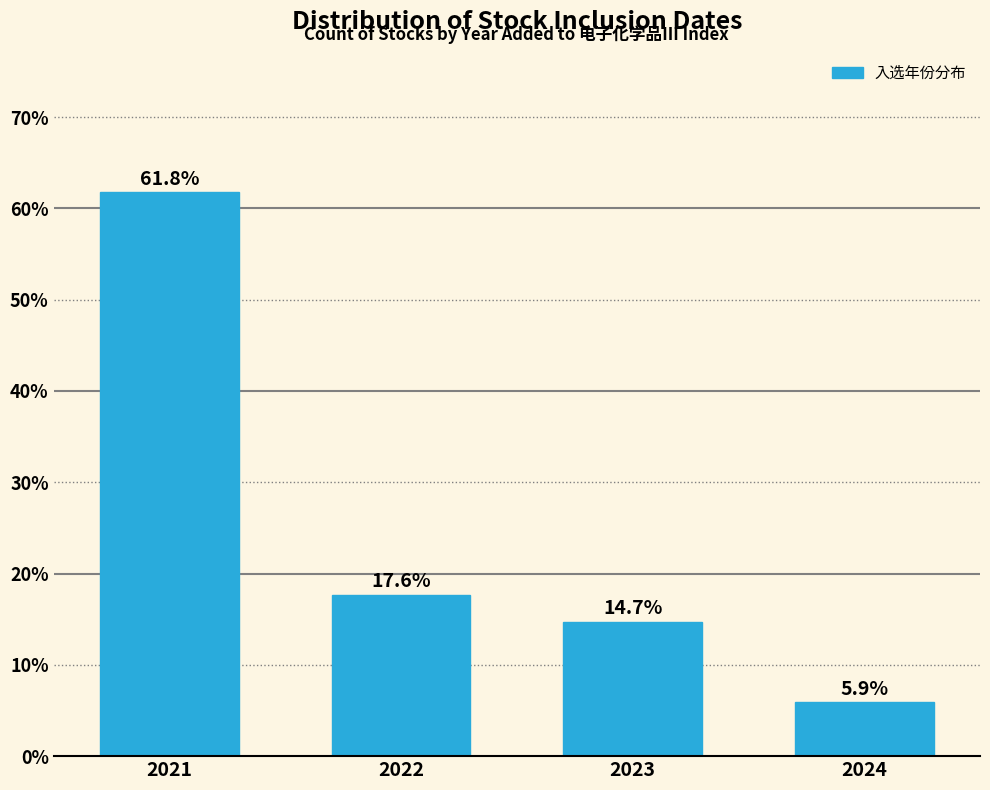

Reading right to left, extract all data points from this chart.

2024=5.9	2023=14.7	2022=17.6	2021=61.8